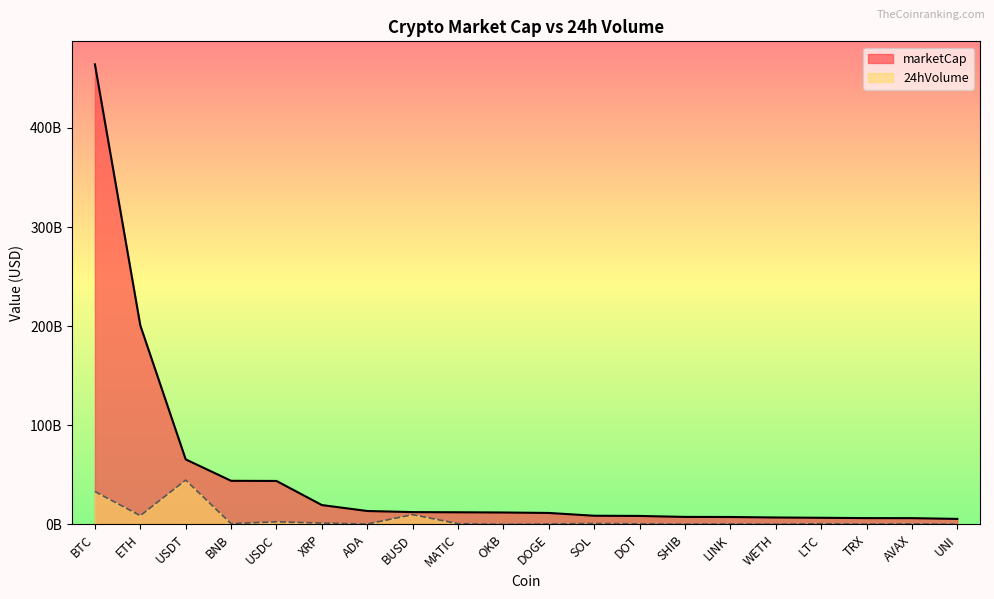

How many lines are shown in the chart?

2